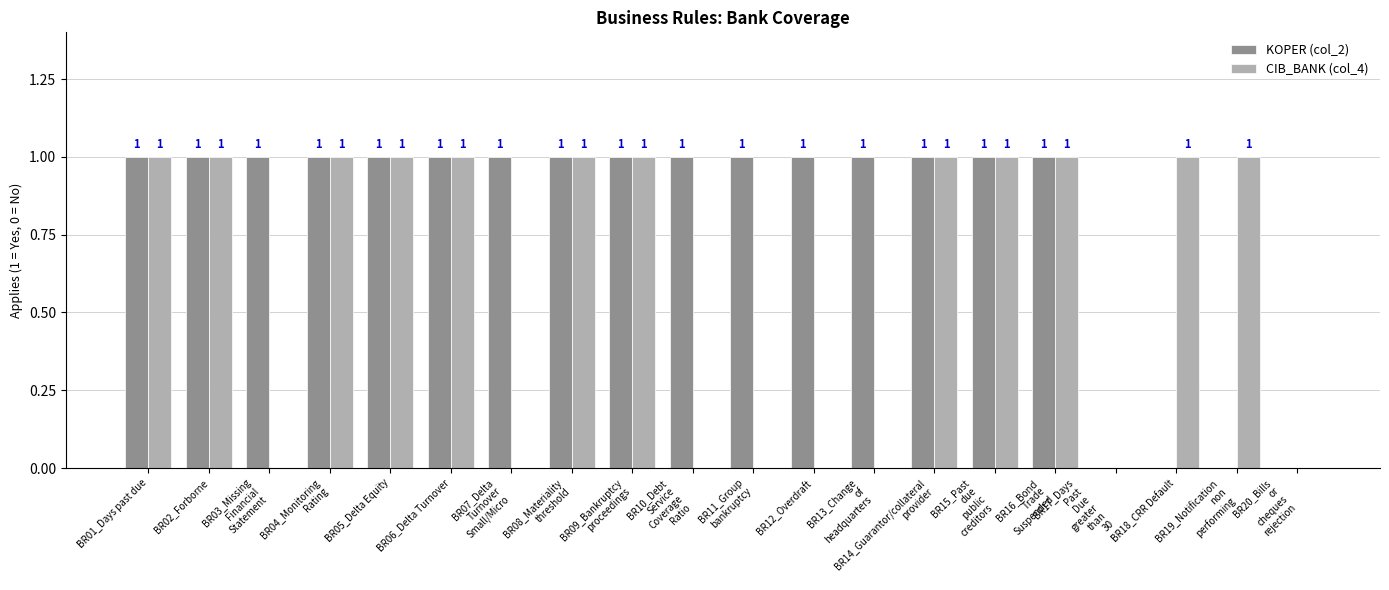

Which series has the largest total across all categories?

KOPER (col_2)